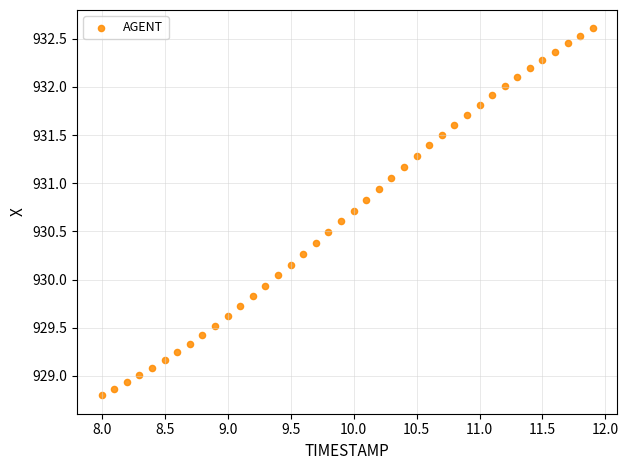

What is the range of Y values (max minus min)?

3.8